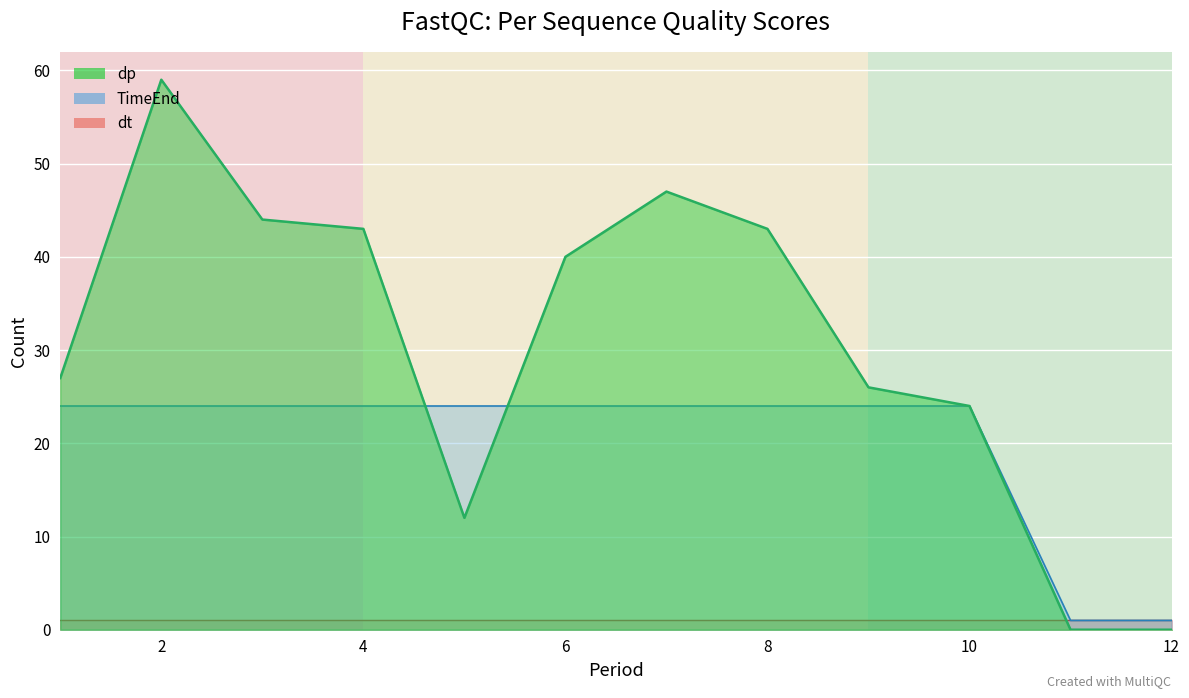

What is the greatest value displayed?

59